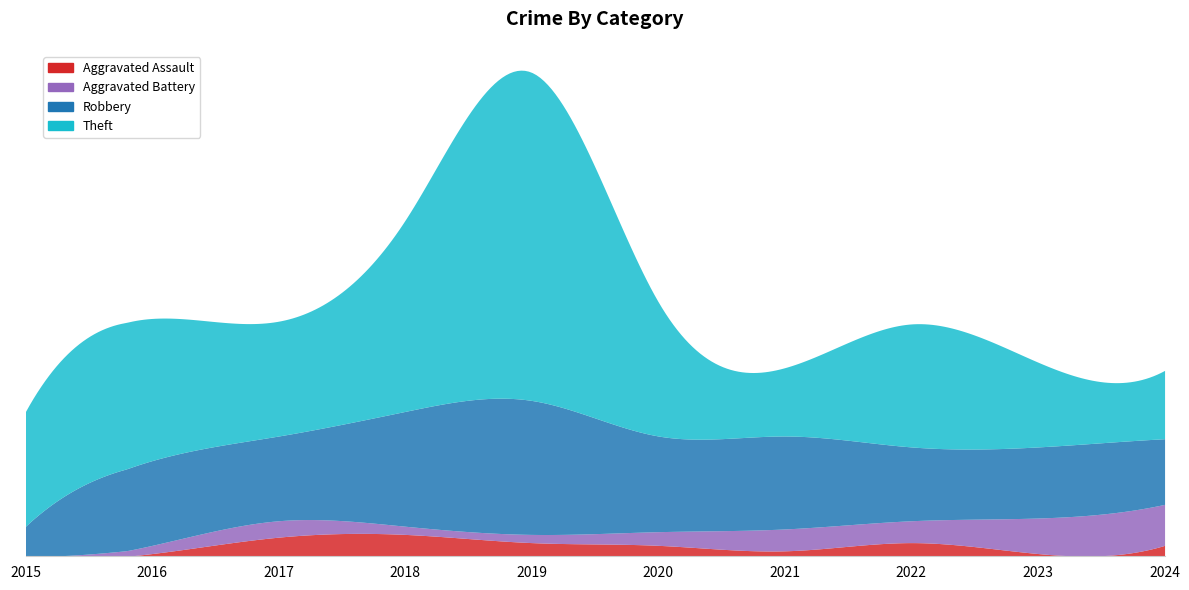

At which label does Theft first exceed 45?

2016